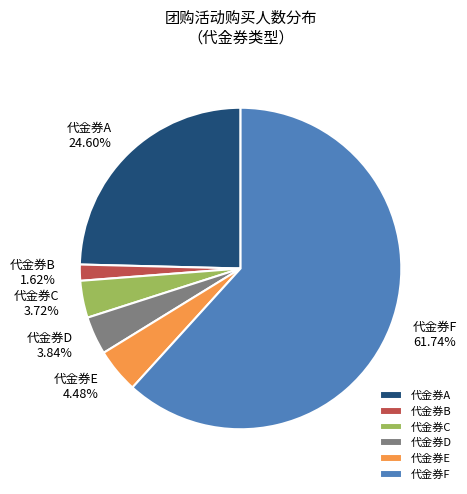

How many segments does this pie chart have?

6